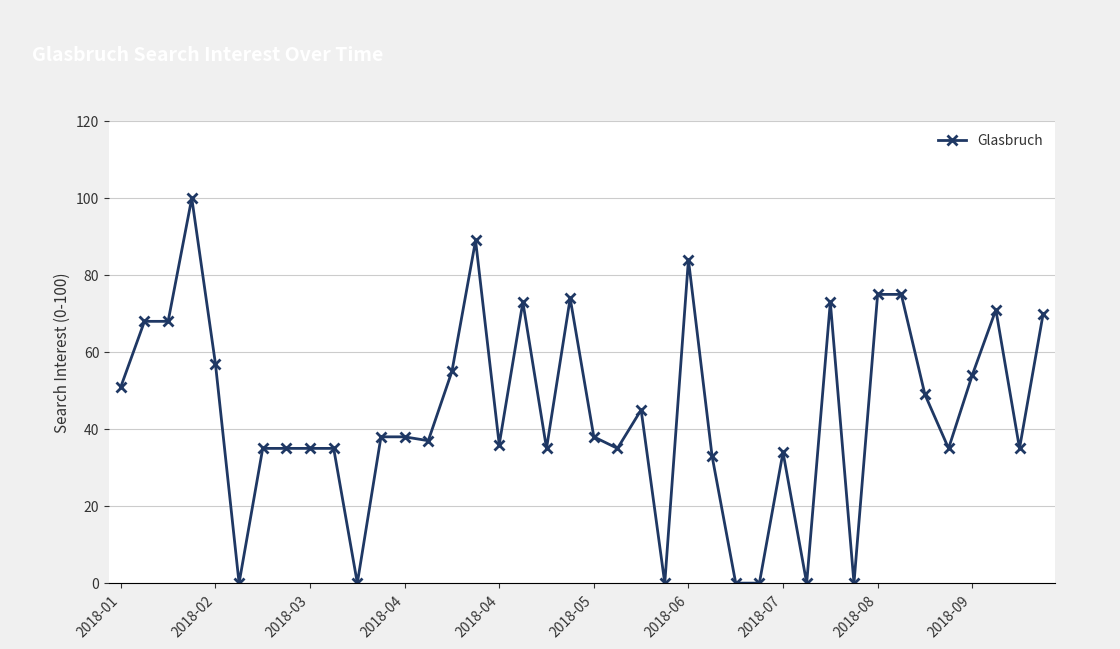

What is the greatest value displayed?

100